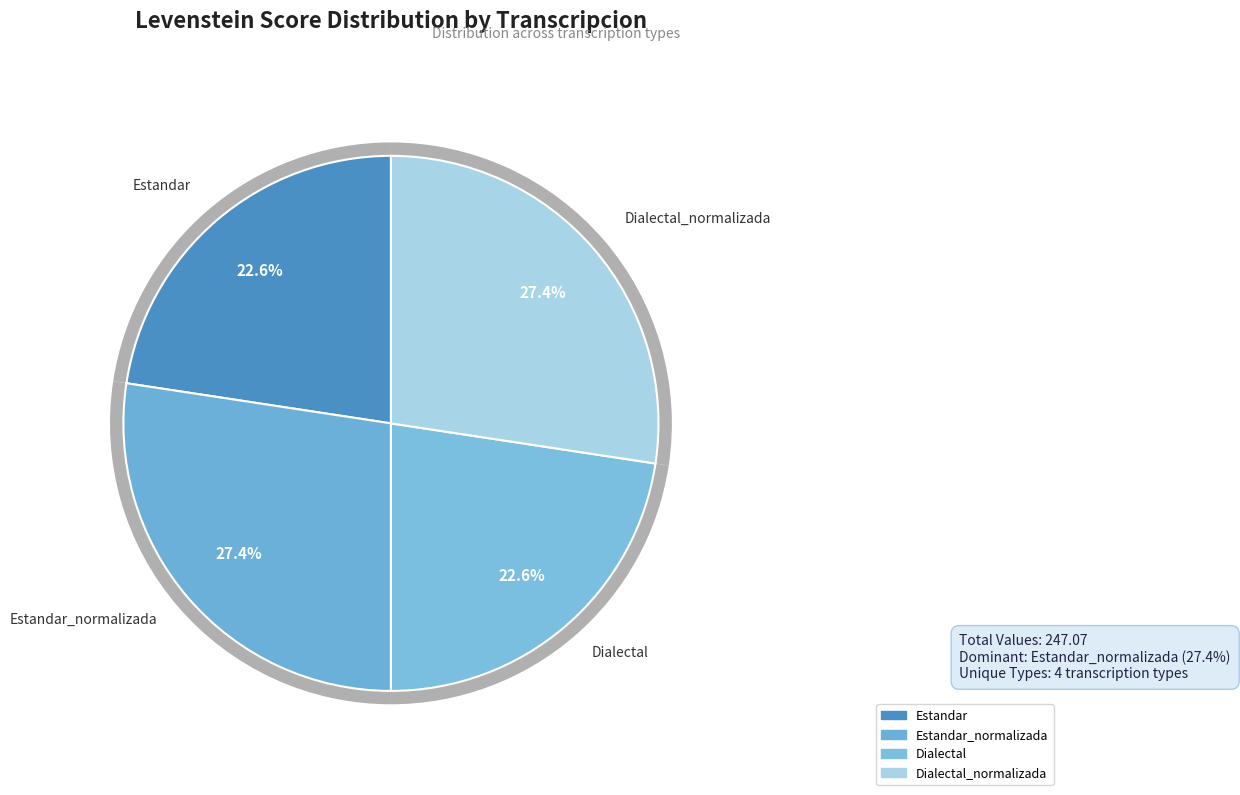

How many segments does this pie chart have?

4